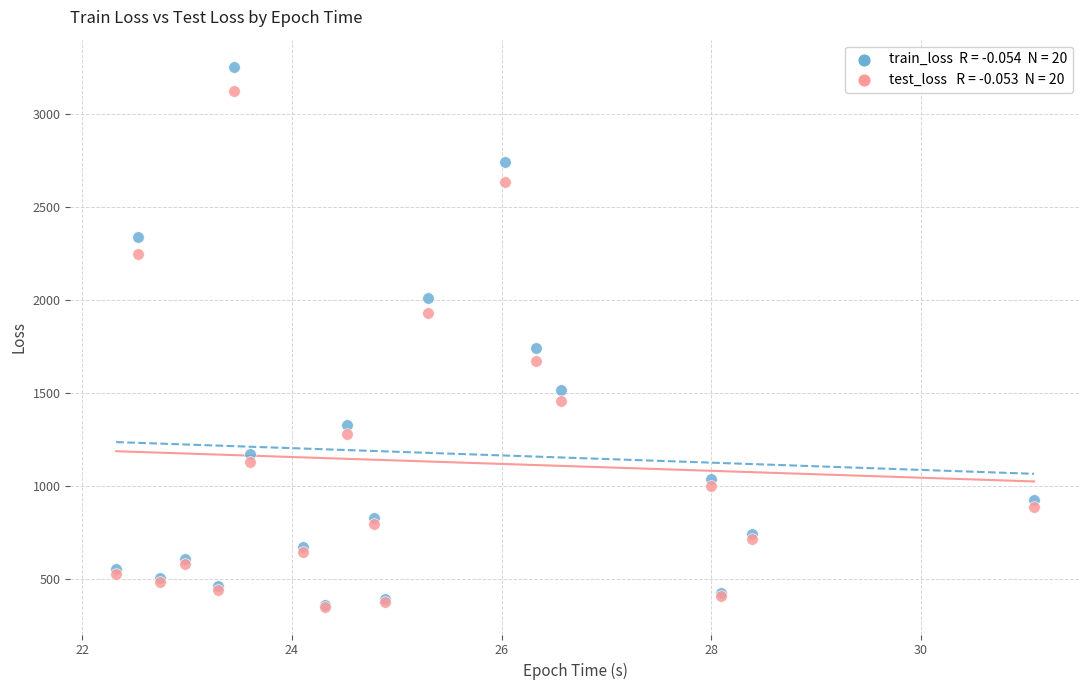

Across all series, what Y value is closest to 1800?

1741.0